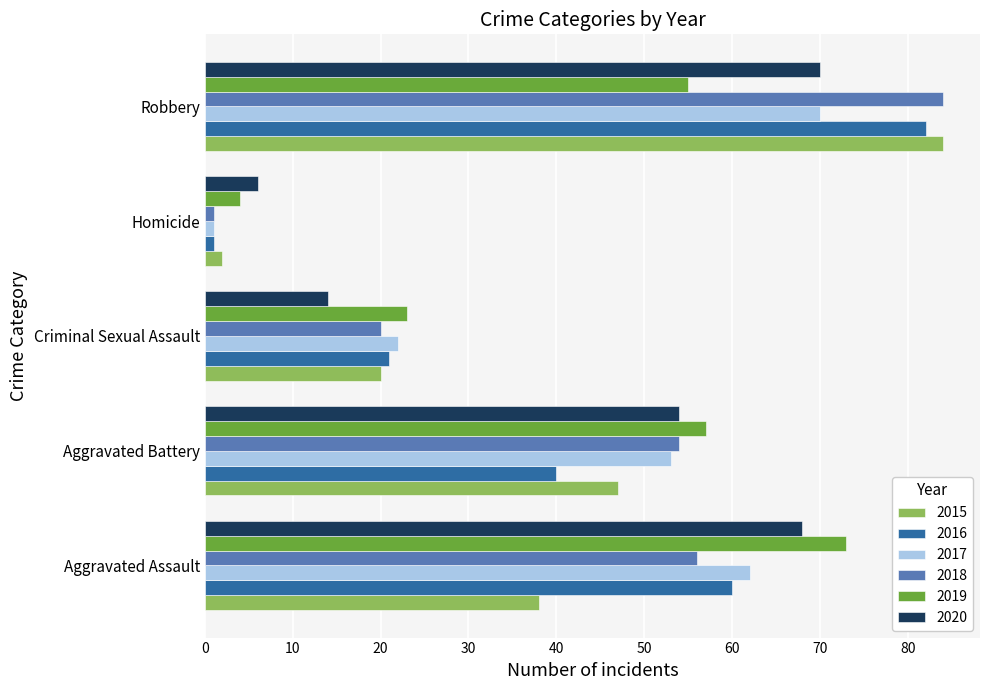

What is the difference between the 2018 values at Homicide and Aggravated Battery?

53